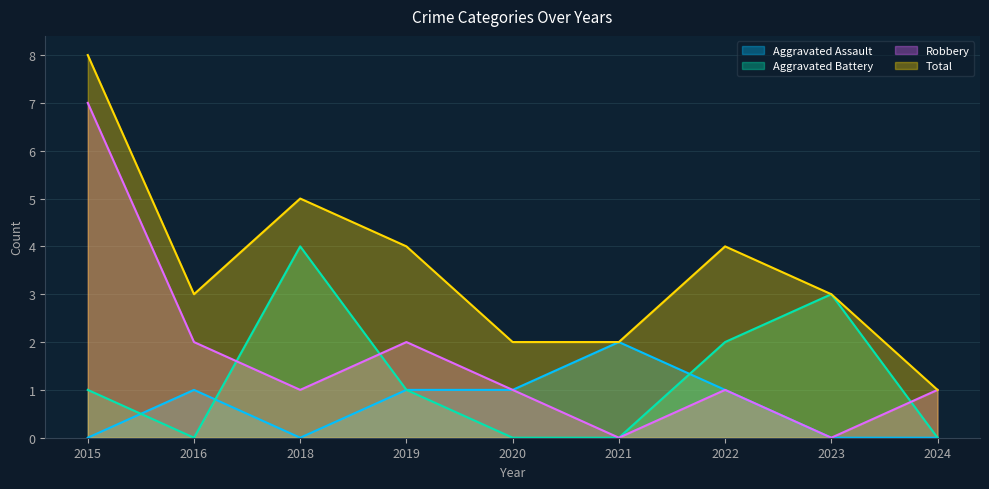

How many Total values are between 2 and 4?

6